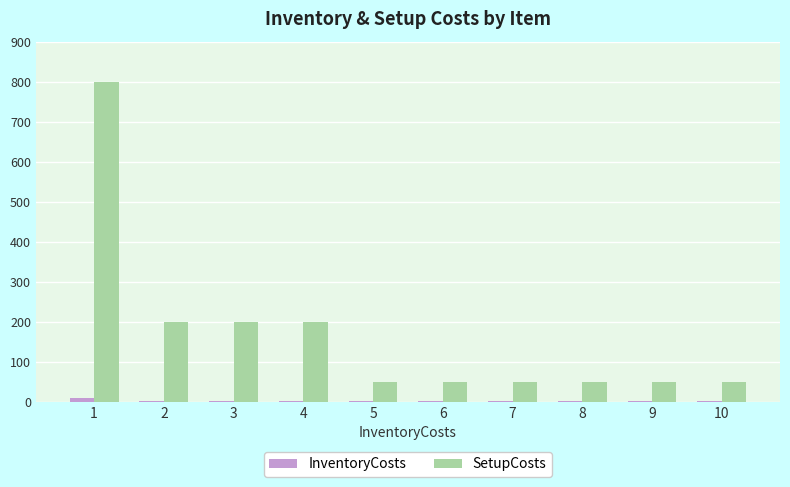

What are all the series names shown in the legend?

InventoryCosts, SetupCosts